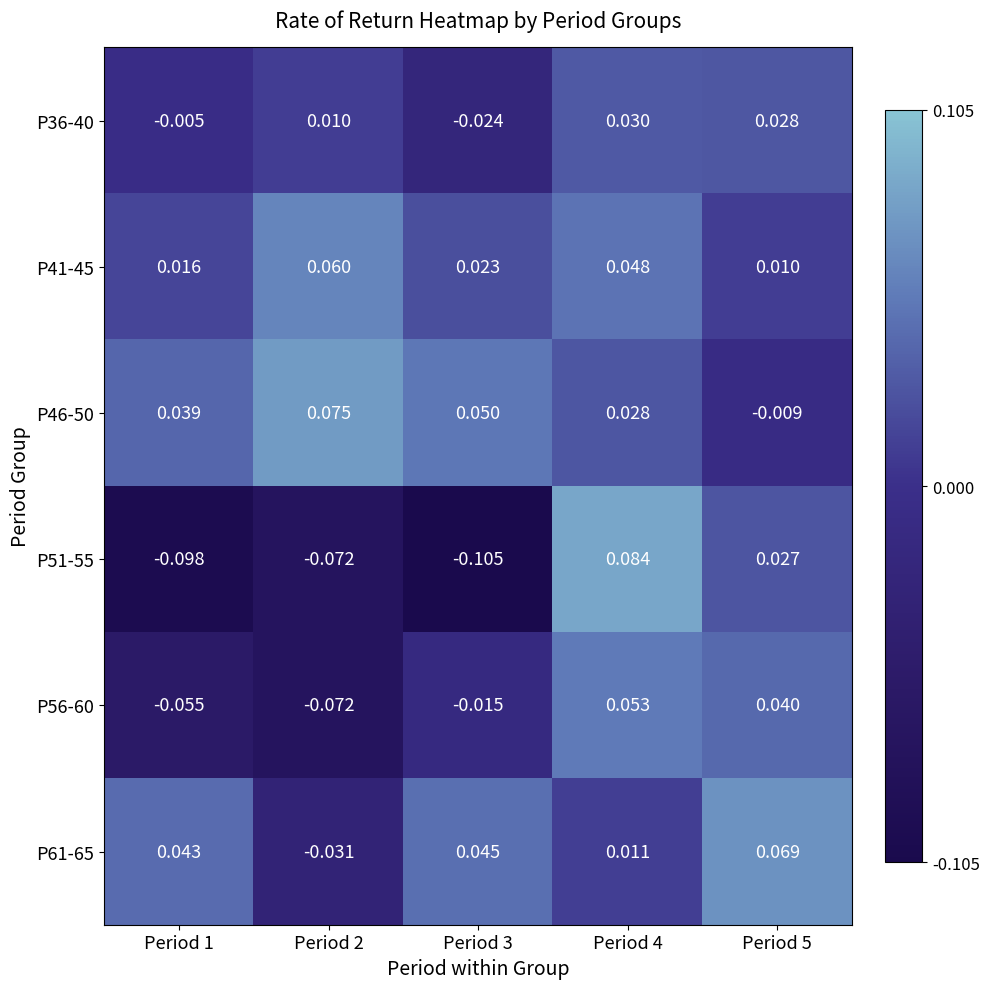

At which category does the chart reach its minimum across all series?

Period 3